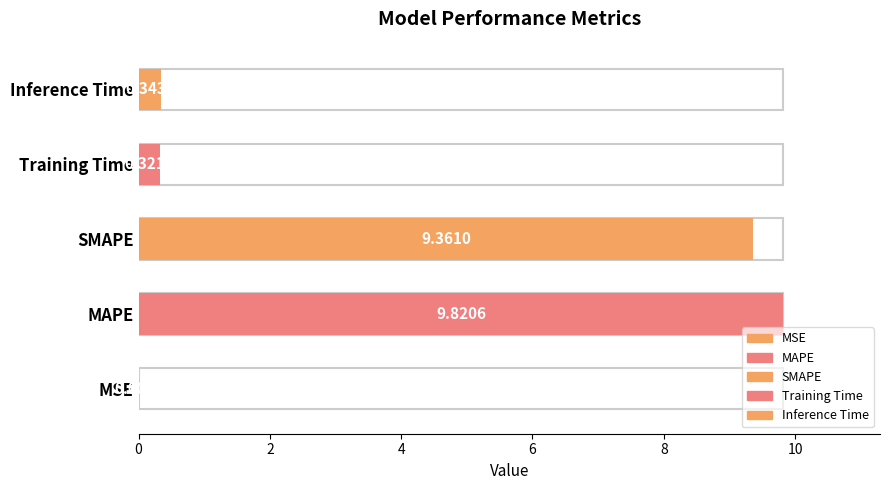

How many categories are shown in the chart?

5